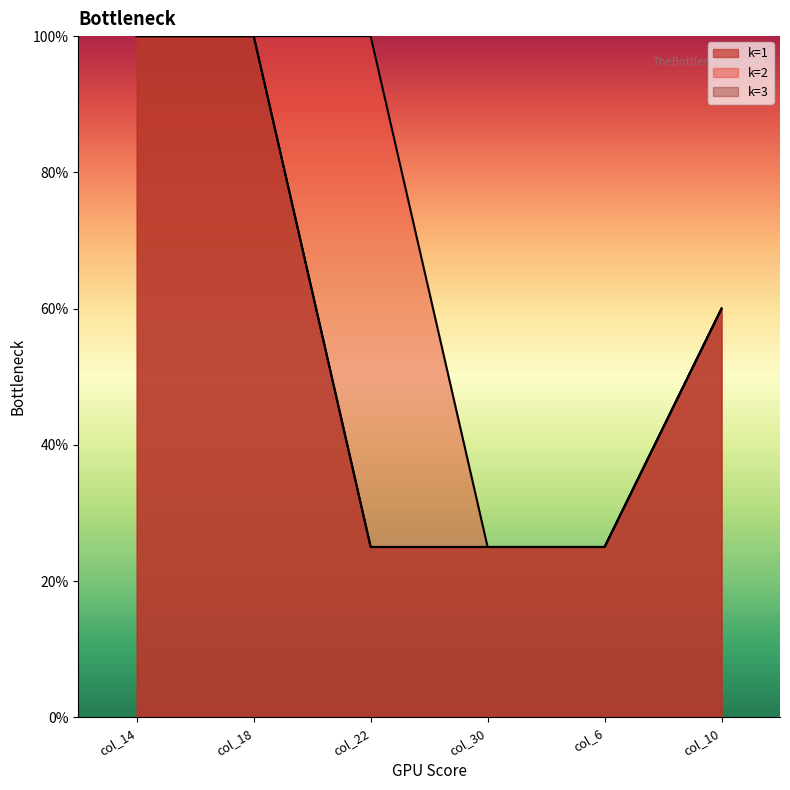

Which series has the largest range (max minus min)?

k=1